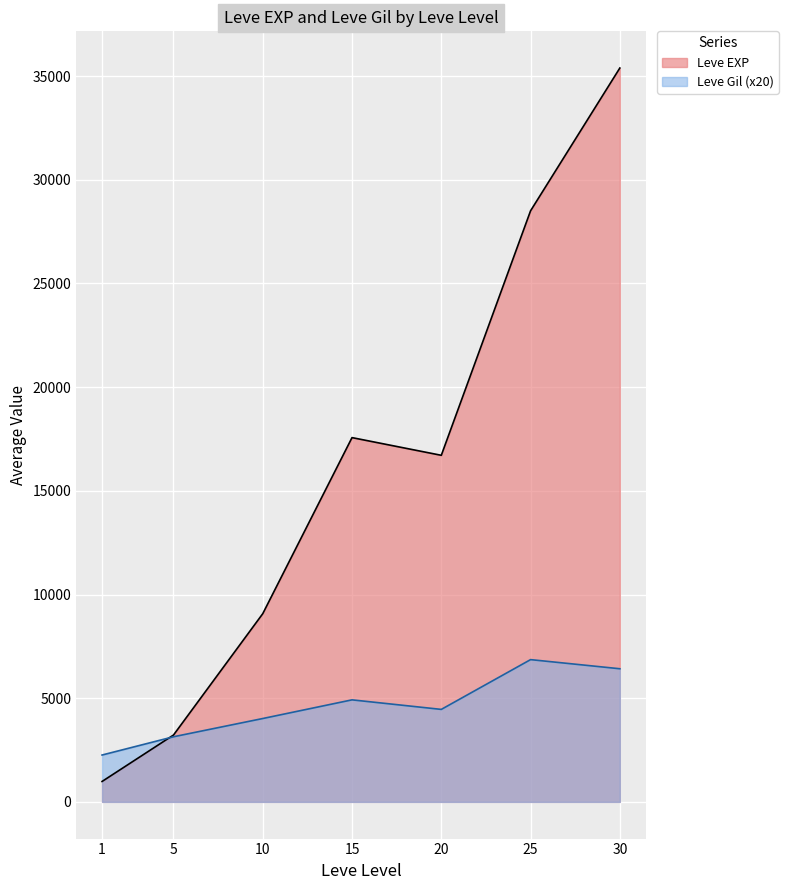

At which label is Leve EXP closest to 11795?

10